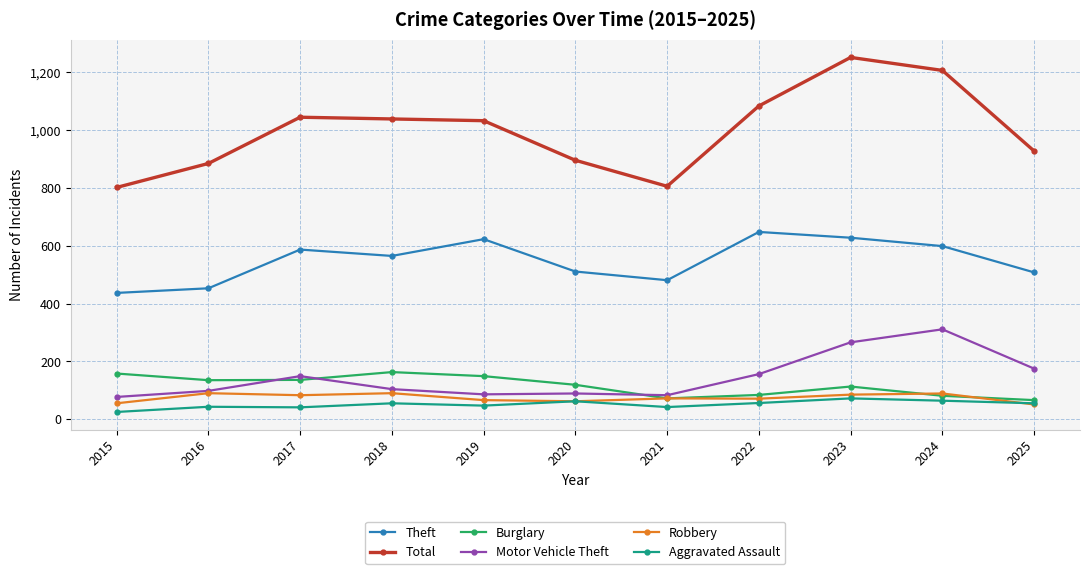

At which category is the sum across all series the highest?

2023